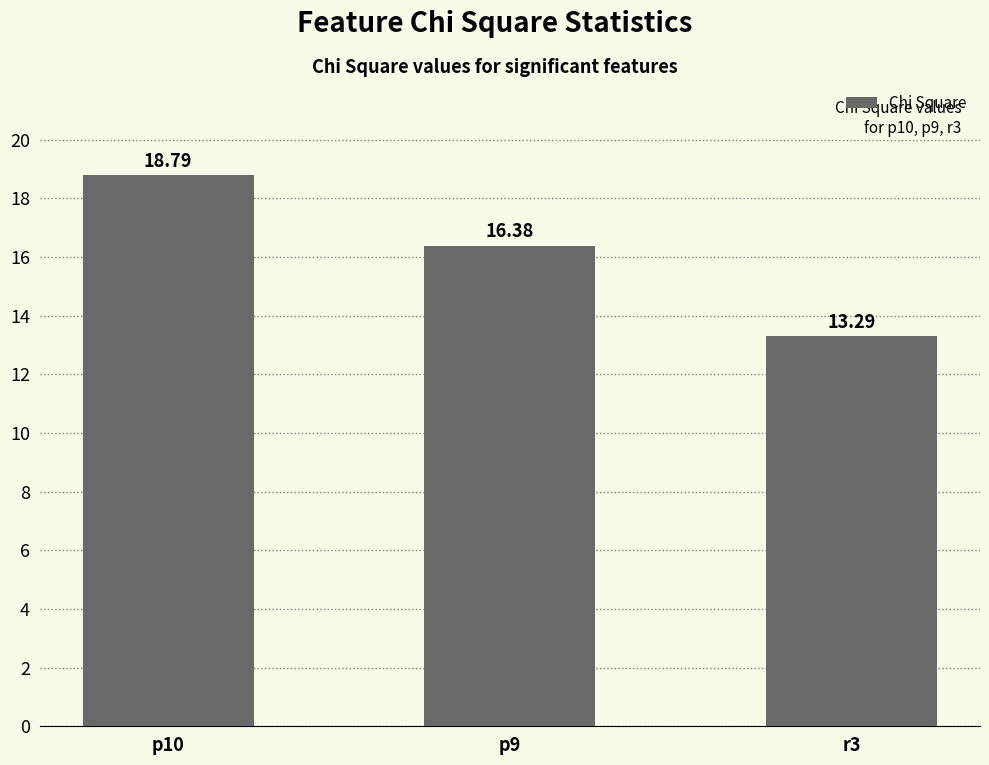

What is the change in value from p10 to p9?

-2.4